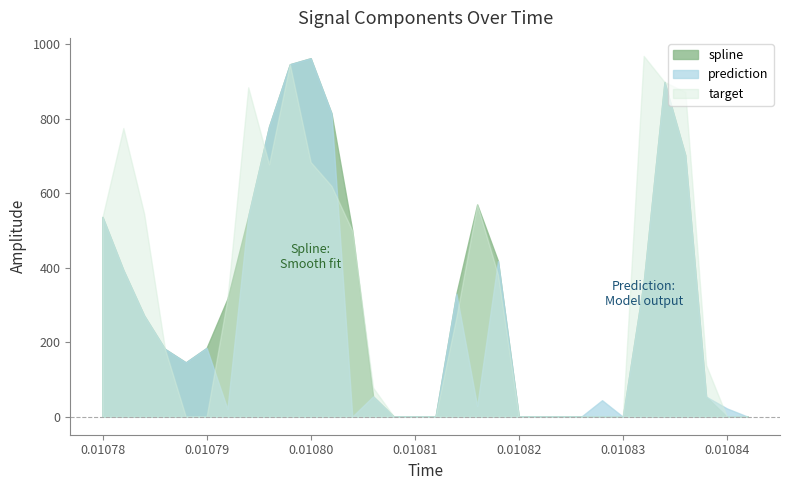

What is the maximum value shown in the chart?

968.3